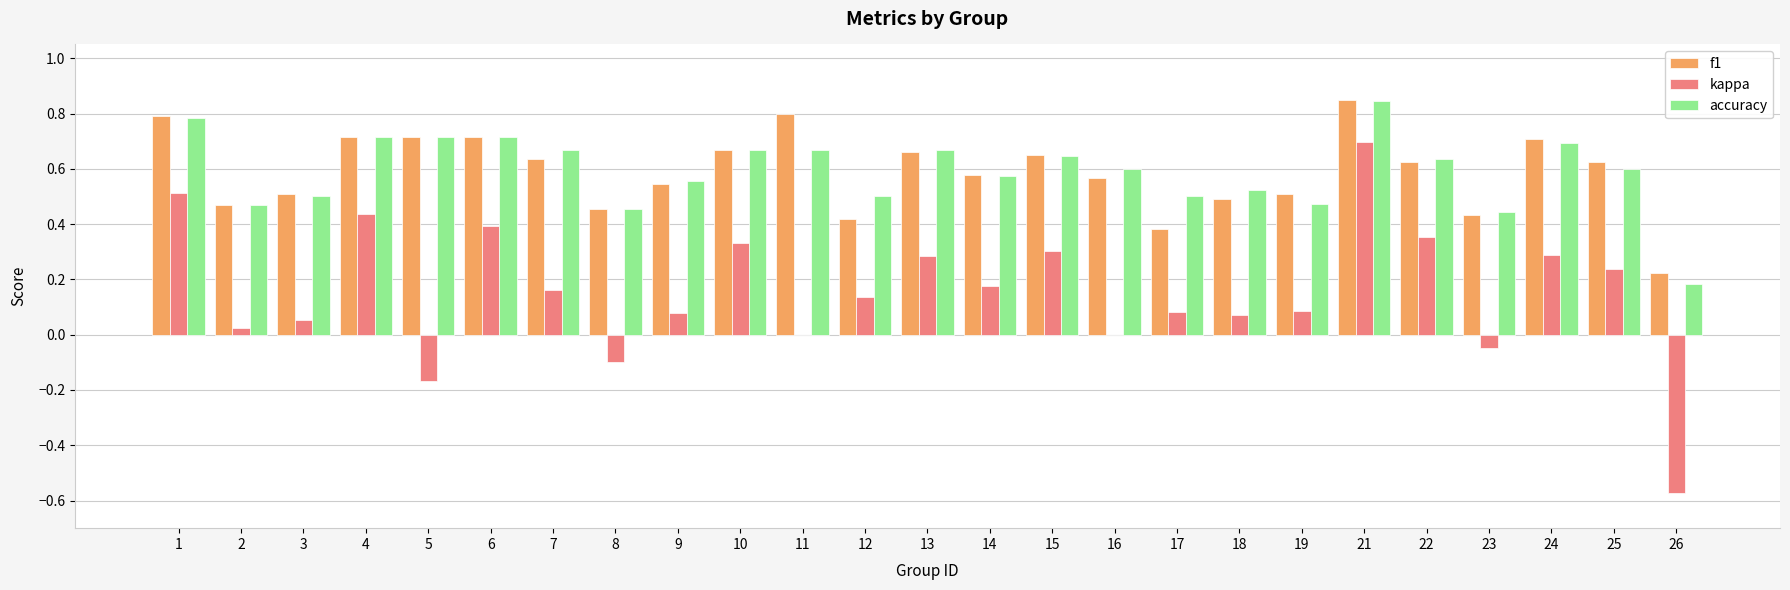

How many distinct data groups are displayed?

3